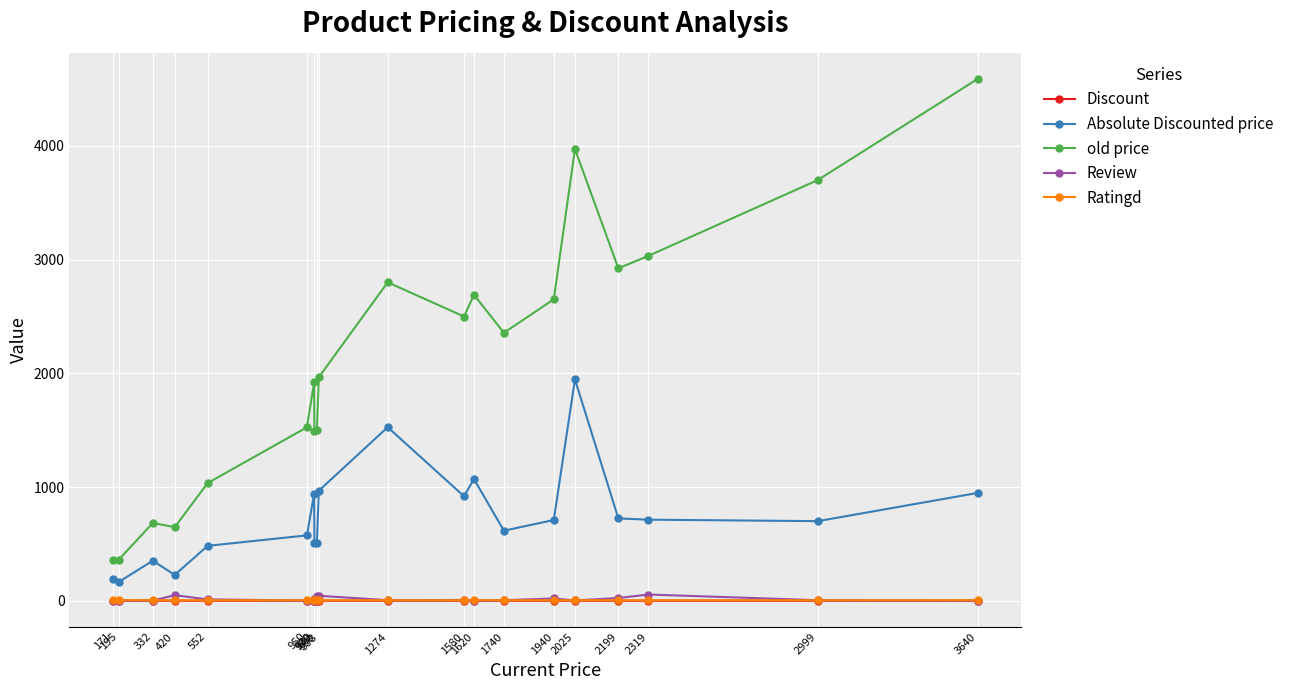

What is the spread (max minus min) of values at 552?

1034.5